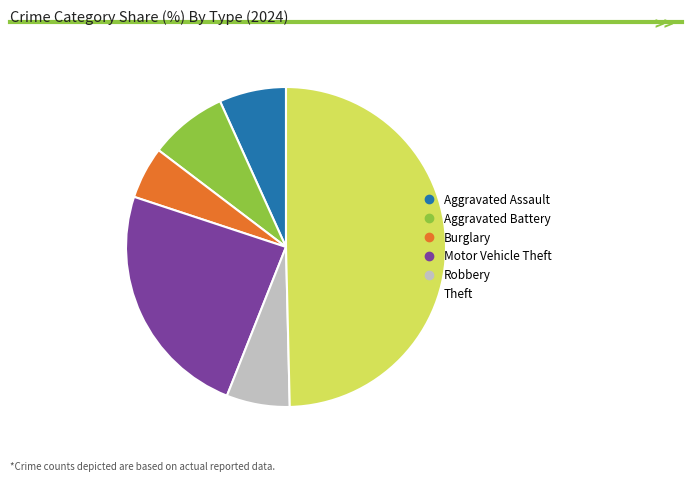

Do Burglary and Theft together represent more than half of the pie?

Yes